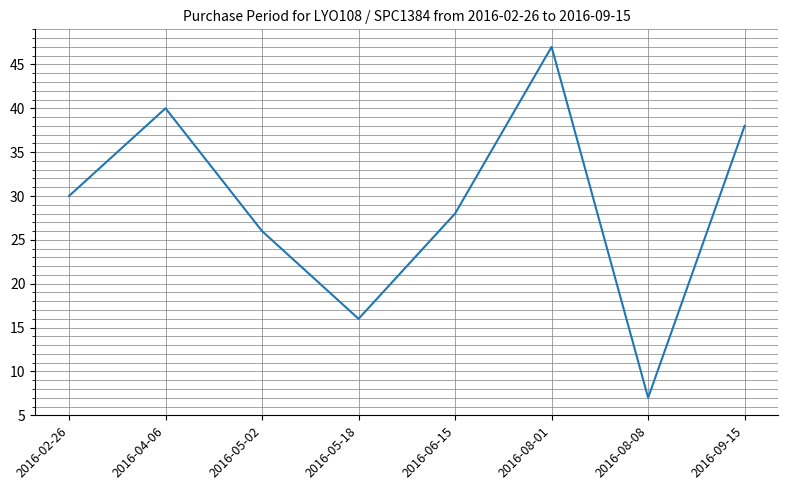

The chart shows a value of 26 at 2016-05-02. True or false?

True